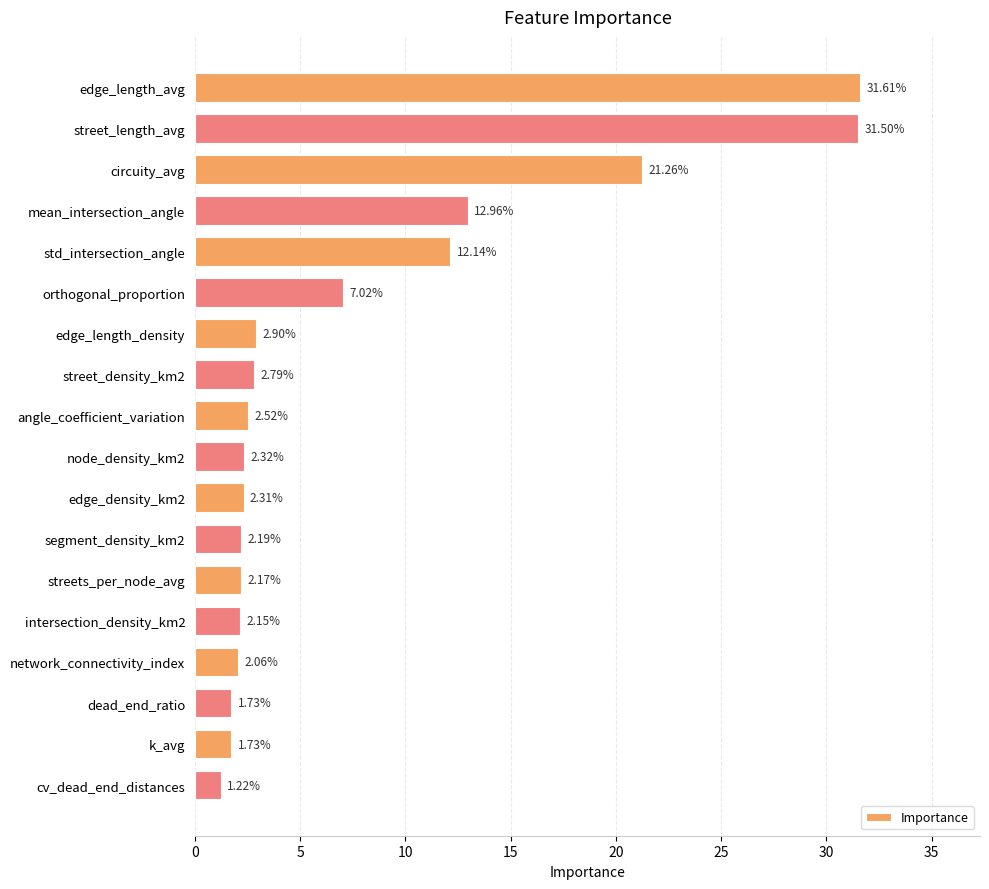

Which has a higher value, segment_density_km2 or street_length_avg?

street_length_avg